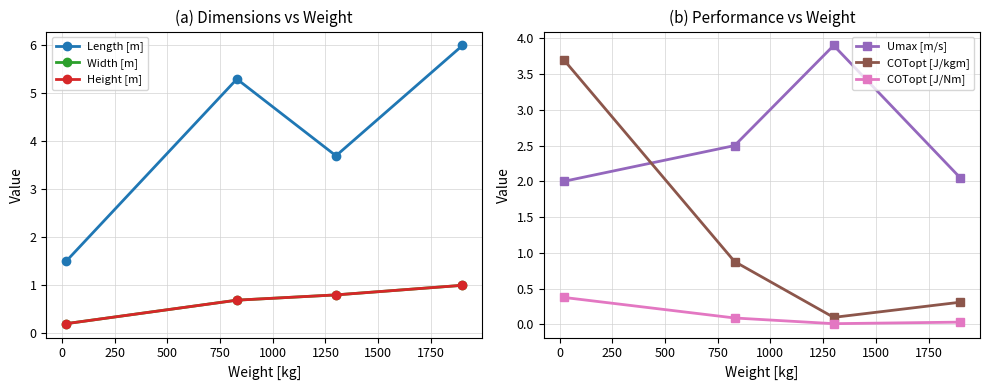

What is the value of the COTopt [J/kgm] point at the 4th from the left?

0.3